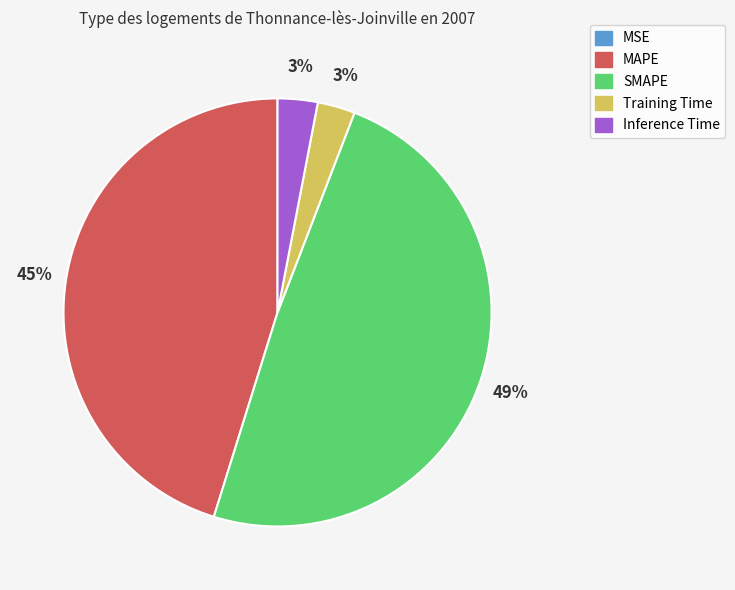

What is the ratio of the value at MAPE to the value at Inference Time?

15.0